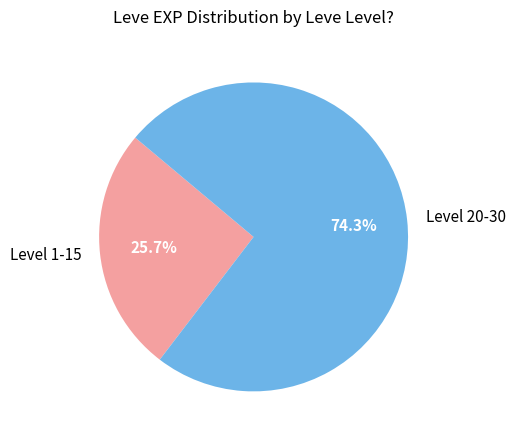

Combined, do Level 20-30 and Level 1-15 account for over 50%?

Yes